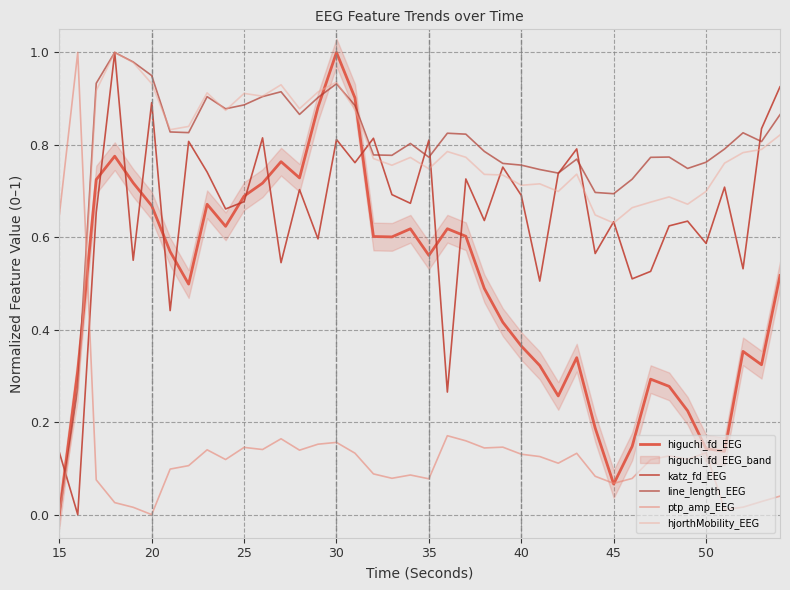

Which category has the lowest value across all series?

15